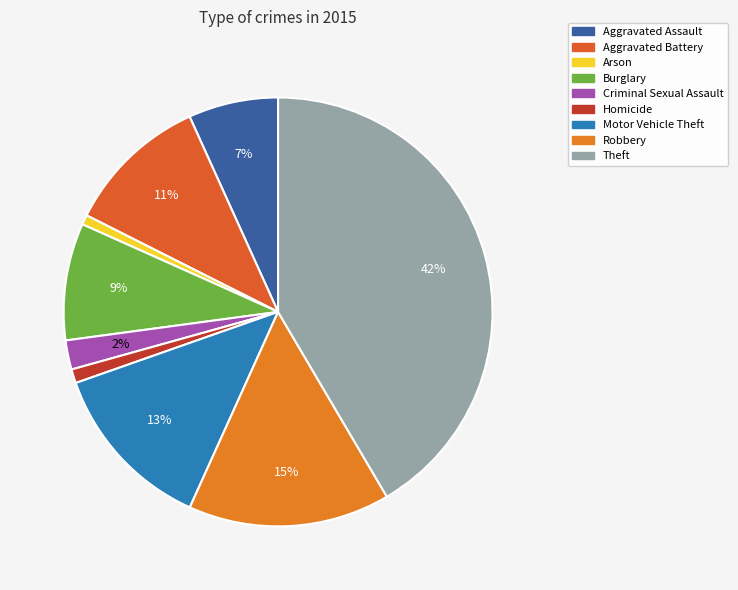

To the nearest percent, what is the average slice percentage?

11%